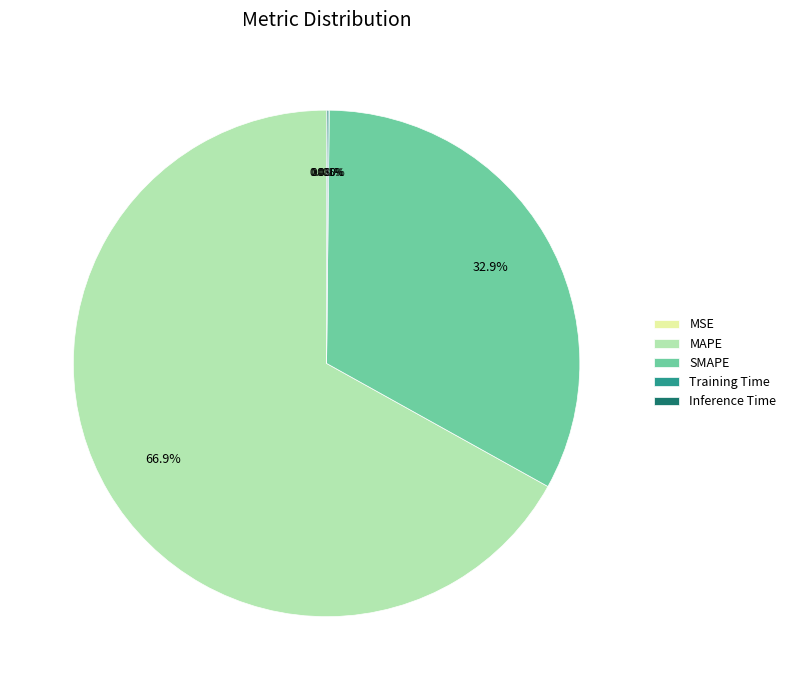

What percentage is the SMAPE slice, to the nearest percent?

33%